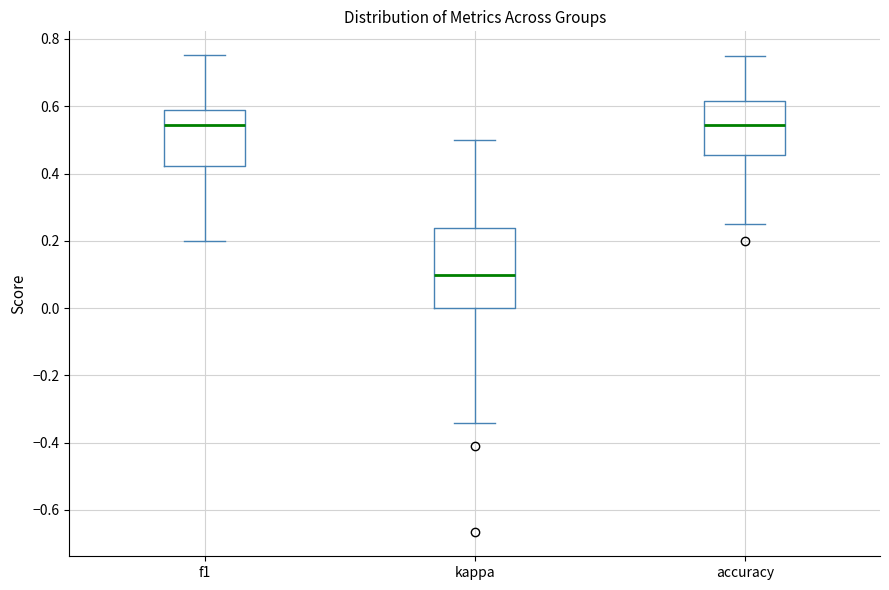

Reading left to right, read every box against the y-axis: the position of its median line, the range the box covers, and the ends of its whiskers. The values are not printed on the chart, so give them approximately, as read against the axis.

f1: median 0.54, box 0.42 to 0.58, whiskers 0.20 to 0.76
kappa: median 0.10, box 0.00 to 0.24, whiskers -0.34 to 0.50
accuracy: median 0.54, box 0.46 to 0.62, whiskers 0.26 to 0.76